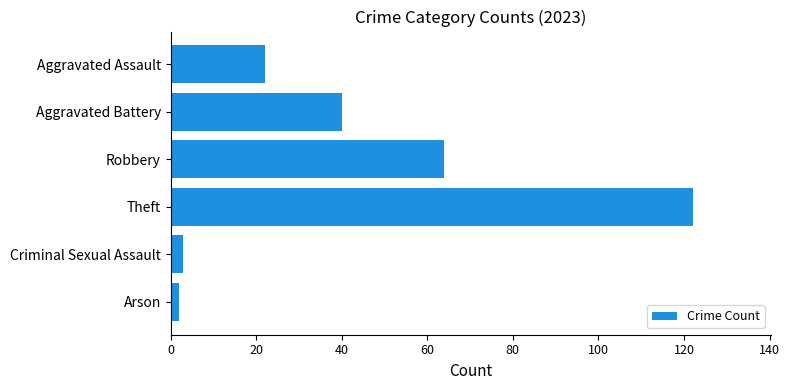

The chart shows a value of 3 at Criminal Sexual Assault. True or false?

True